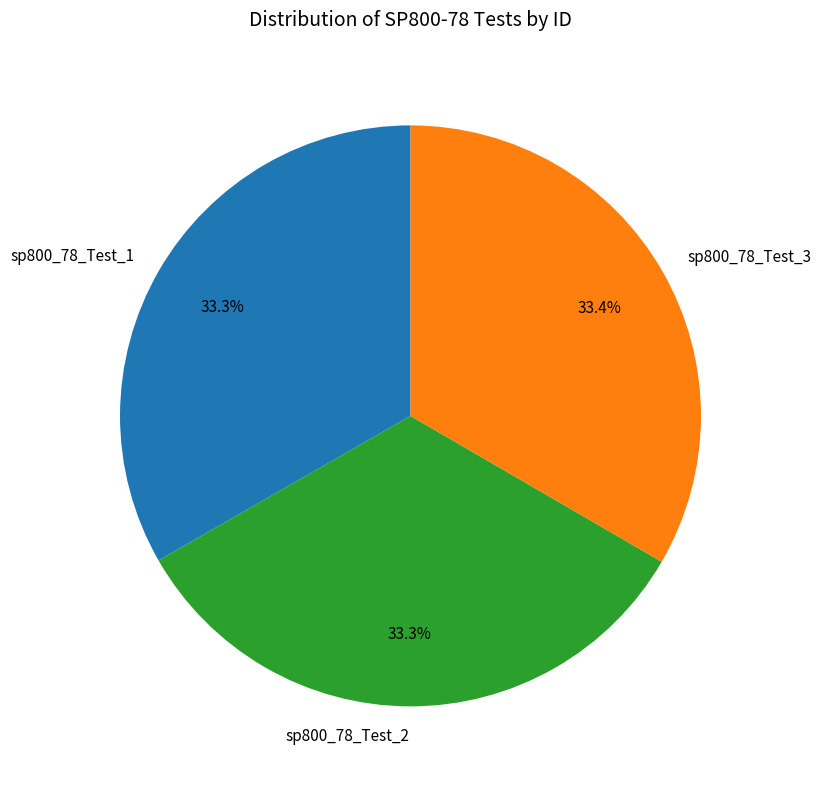

How many segments does this pie chart have?

3